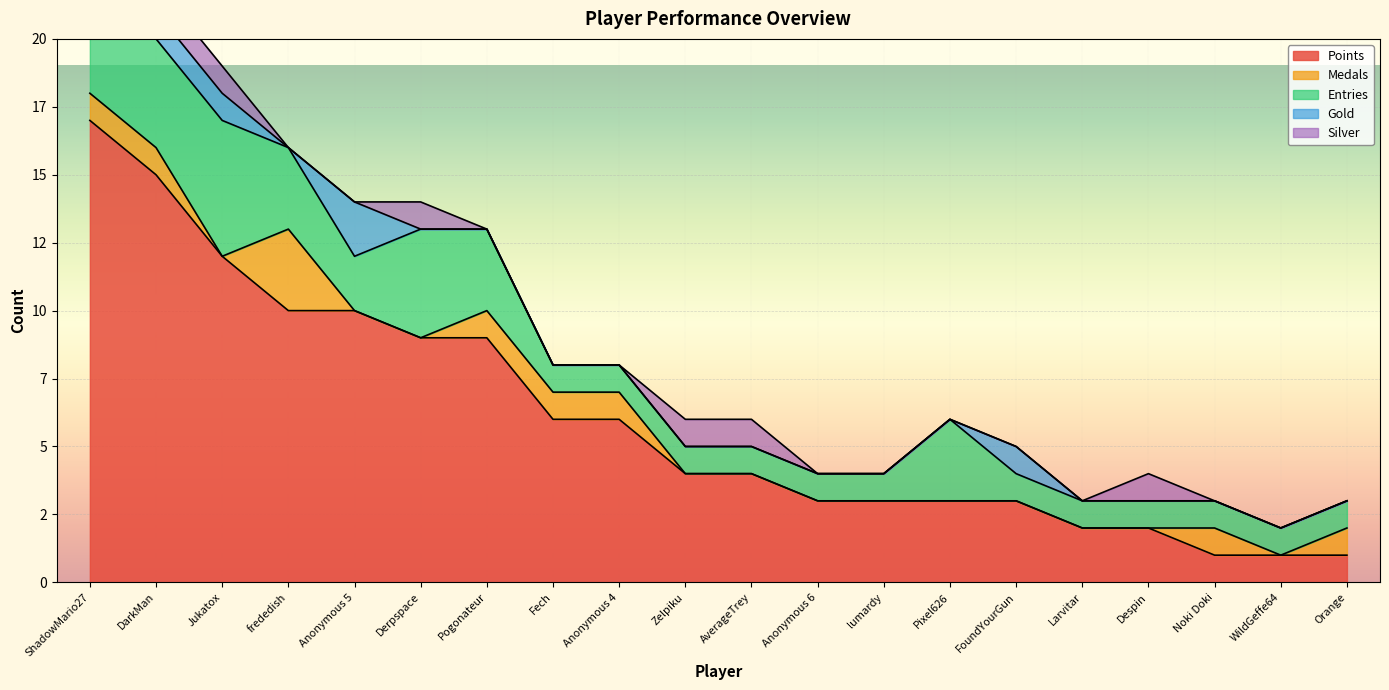

Count the Silver values in the range 0 to 1.

20